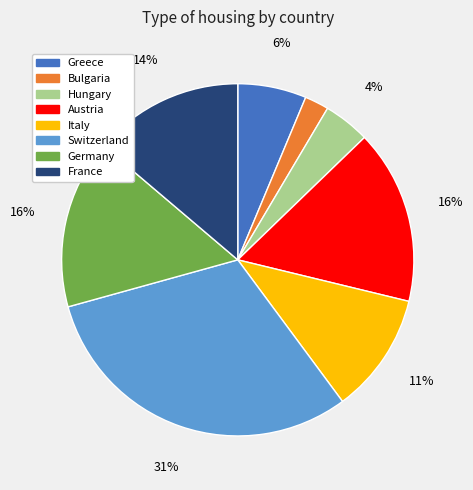

True or false: Italy accounts for 25% of the total.

False